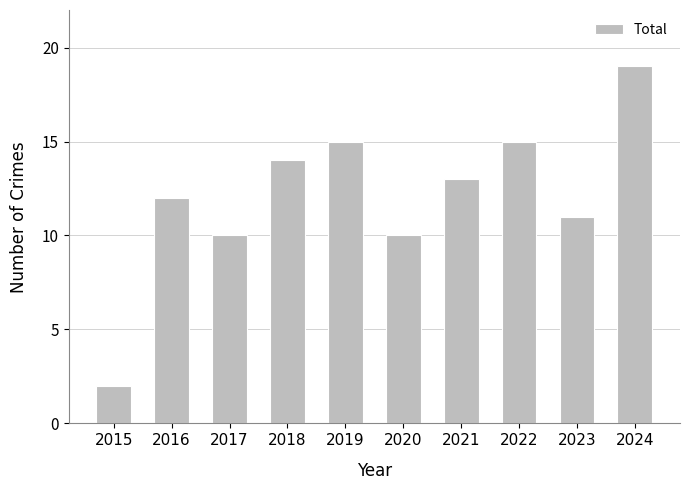

What is the difference between the values at 2024 and 2016?

7